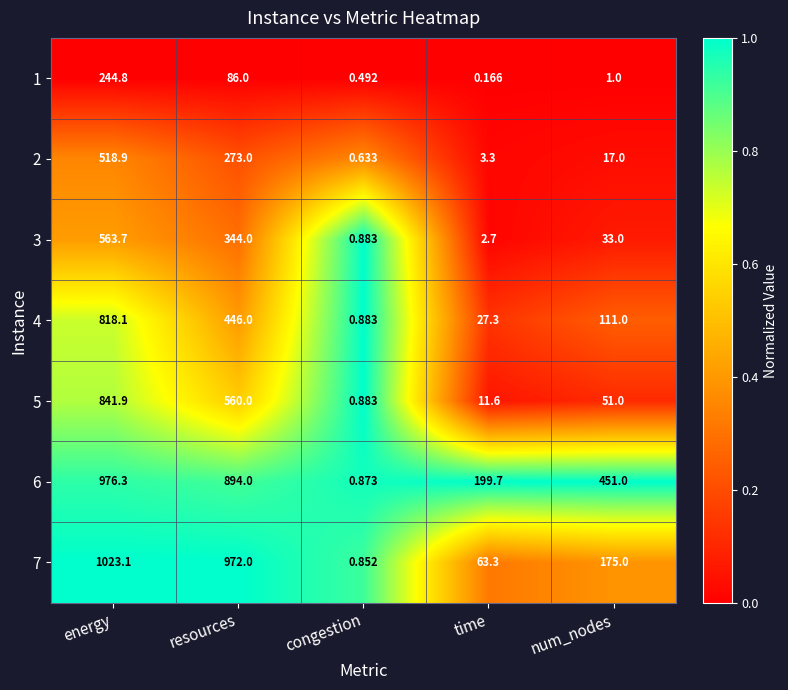

Rank the series by their maximum value, from lowest to highest.

1, 2, 3, 4, 5, 6, 7